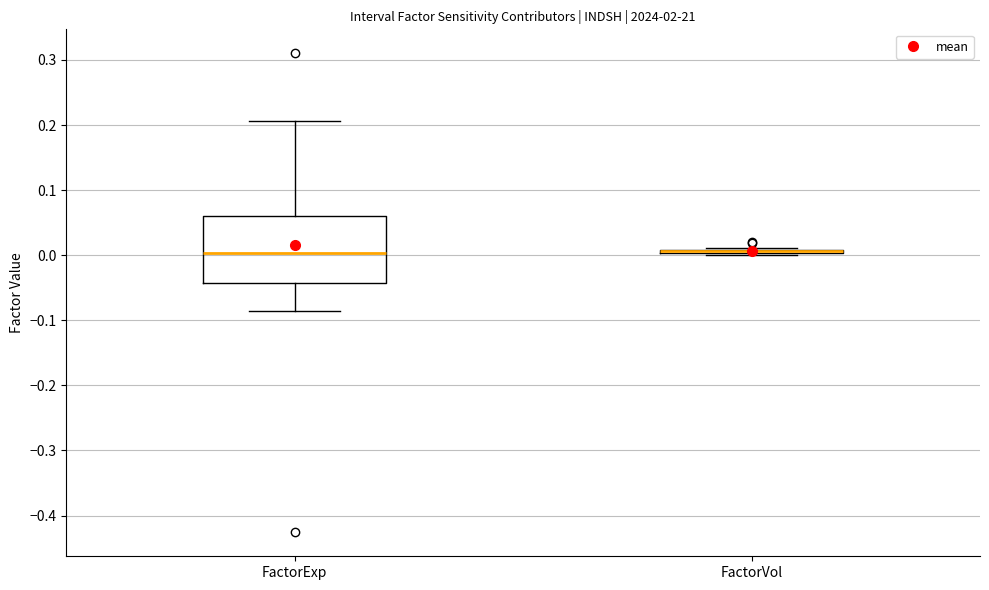

Reading left to right, transcribe this box plot: for each box, give where its median line is, the range the box spans, and where its two whiskers end, as read against the y-axis. The values are not printed on the chart, so give them approximately, as read against the axis.

FactorExp: median 0.00, box -0.04 to 0.06, whiskers -0.09 to 0.21
FactorVol: box collapsed to a line at 0.01, whiskers 0.00 to 0.01